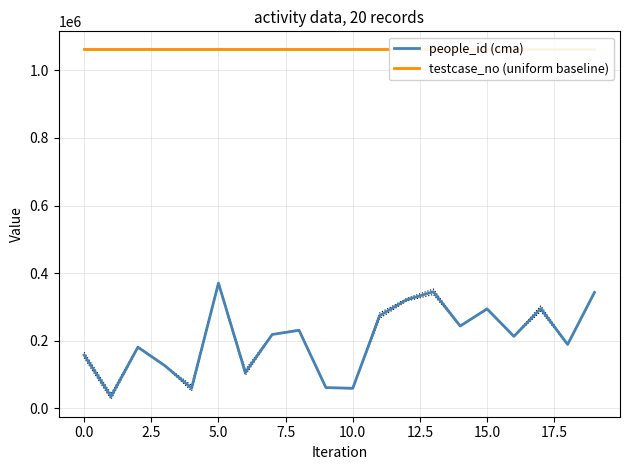

At which label does people_id (cma) first exceed 218195?

5.0